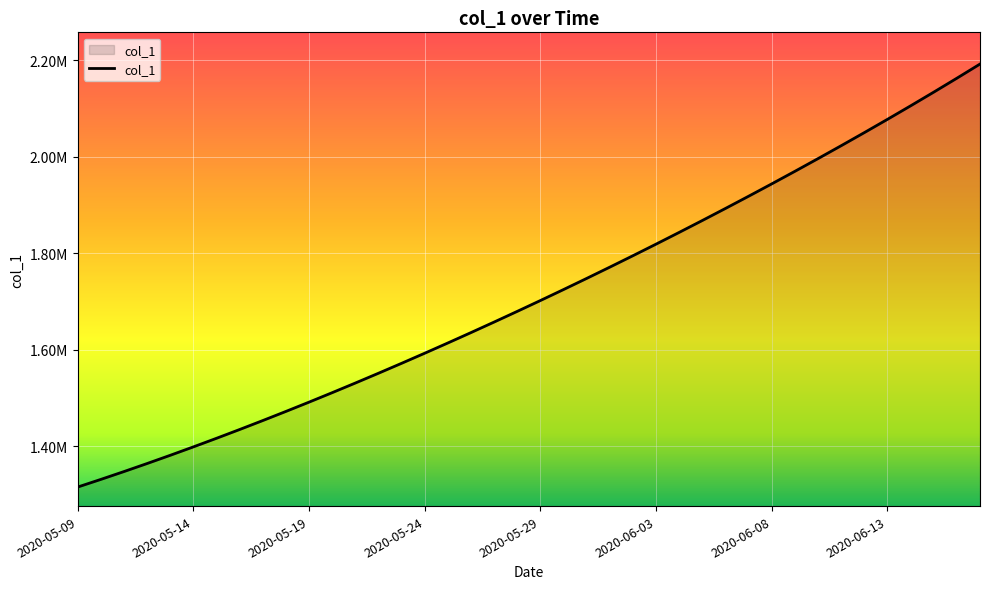

What is the difference between the maximum and minimum values?

877084.8